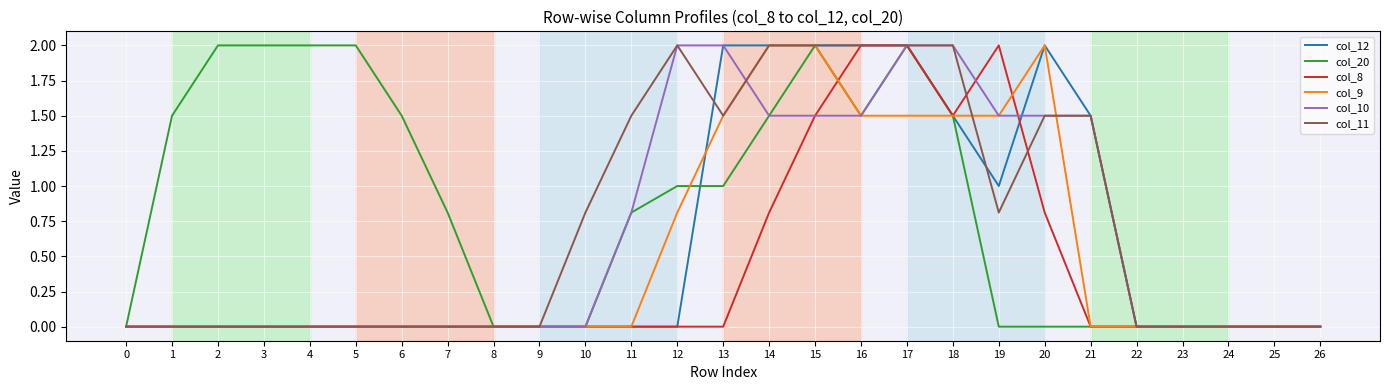

How many lines are shown in the chart?

6